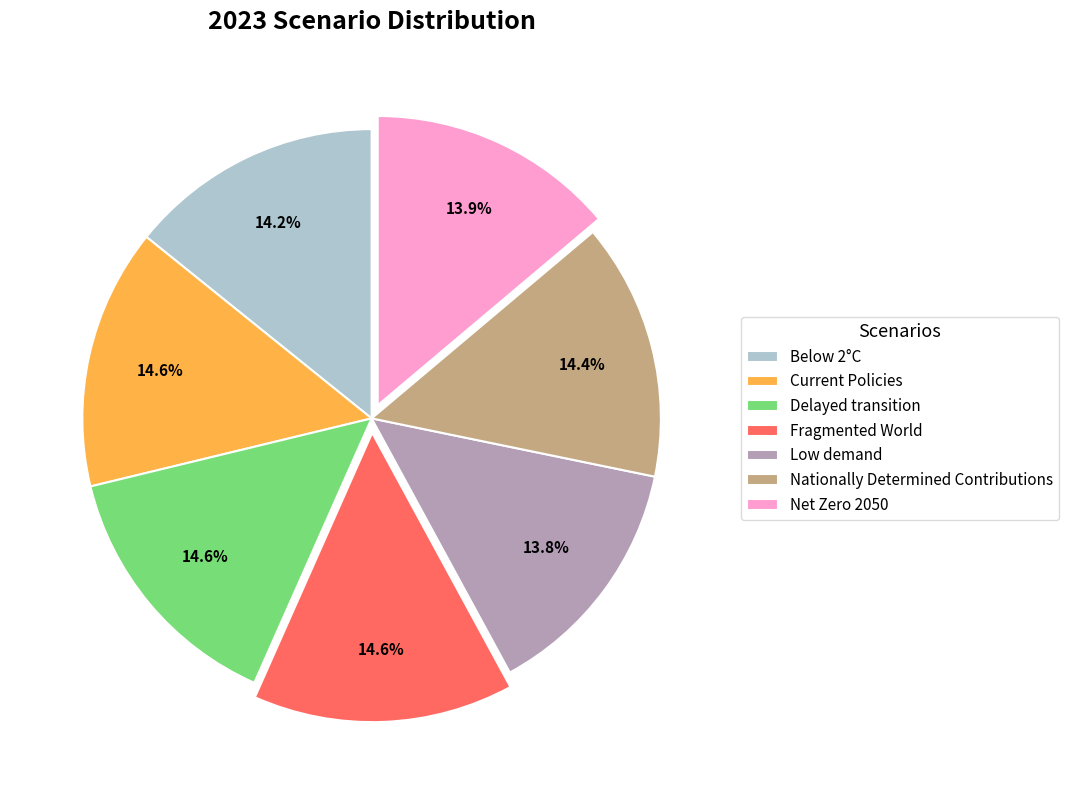

What portion of the pie excludes Nationally Determined Contributions?

85.6%